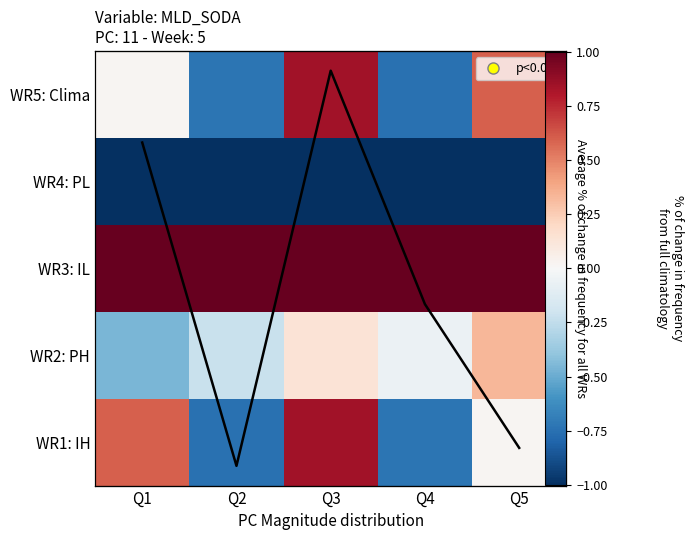

Rank the series at Q4 from lowest to highest value.

WR4: PL, WR5: Clima, WR1: IH, WR2: PH, WR3: IL, avg line